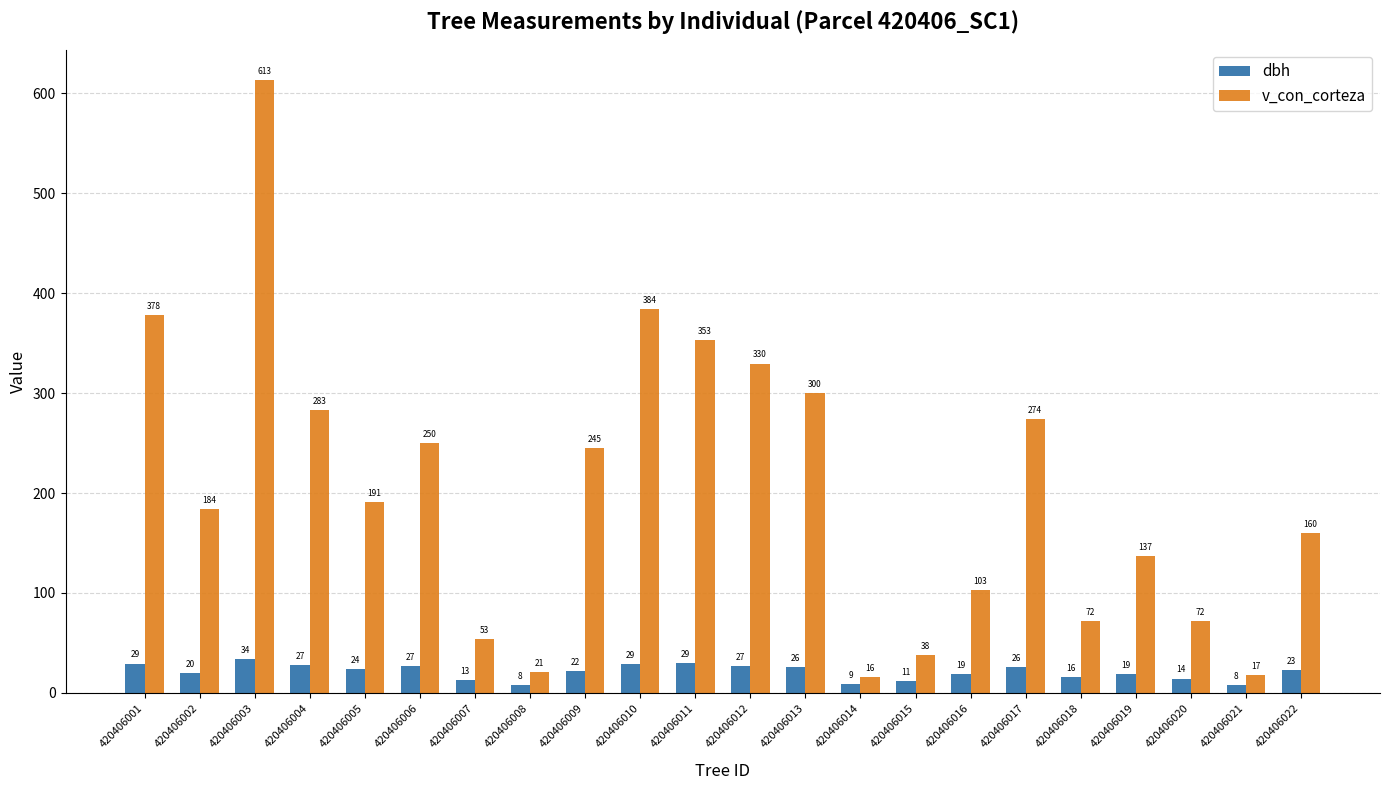

List the series in order of their overall mean, highest first.

v_con_corteza, dbh